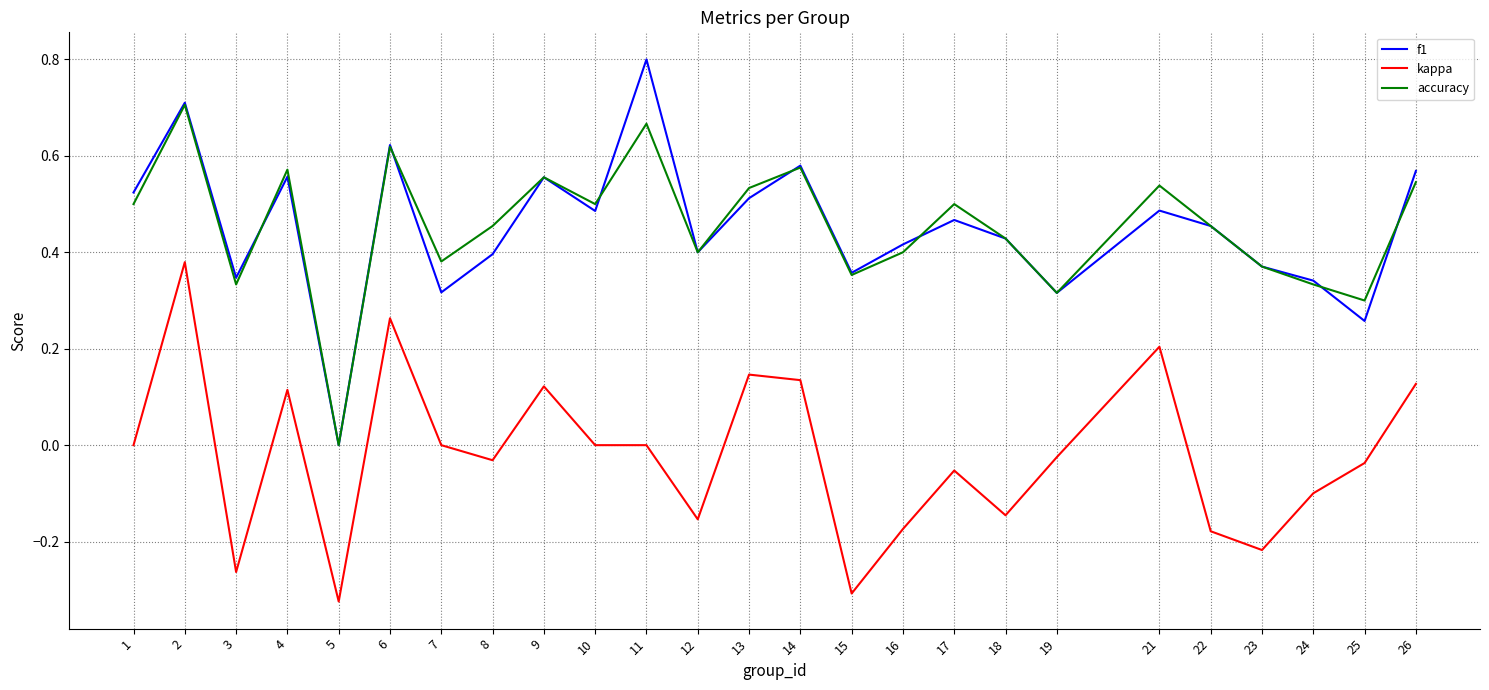

The value of accuracy at 26 is 0.5. True or false?

True